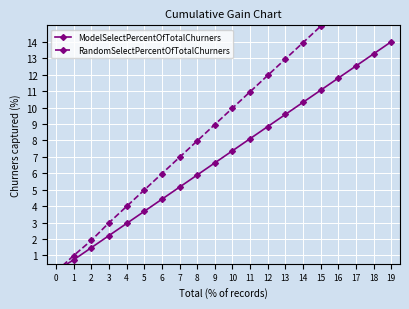

At which category is the sum across all series the highest?

19